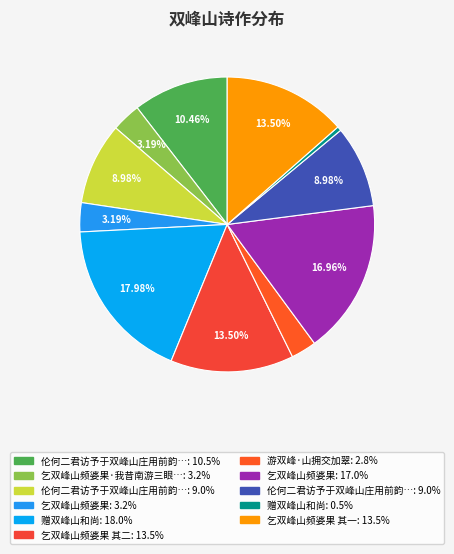

Which category has the biggest portion of the pie?

赠双峰山和尚